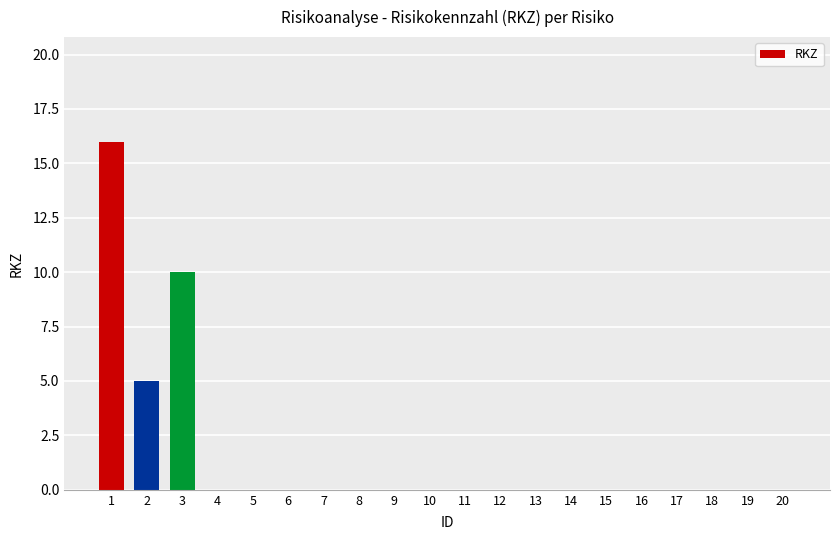

Reading left to right, transcribe all the data shown in this chart.

1=16	2=5	3=10	4=0	5=0	6=0	7=0	8=0	9=0	10=0	11=0	12=0	13=0	14=0	15=0	16=0	17=0	18=0	19=0	20=0